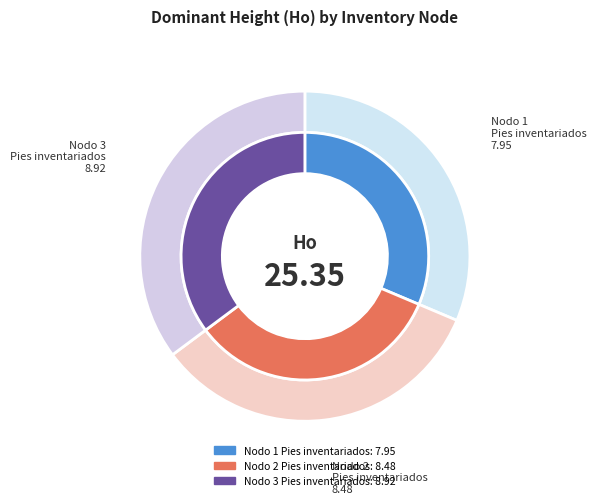

Count the number of slices in the pie.

3